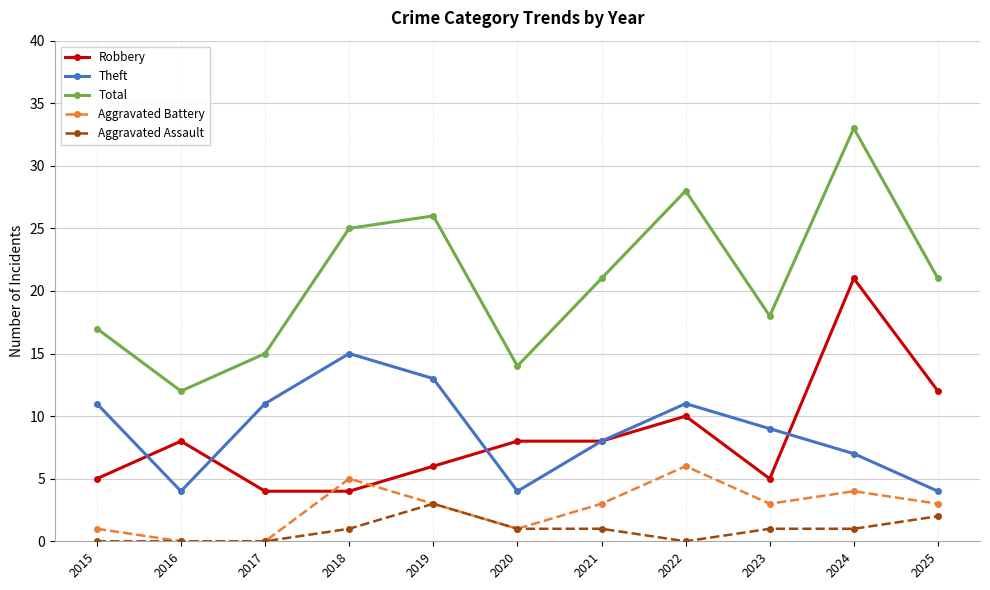

Which series has the largest total across all categories?

Total